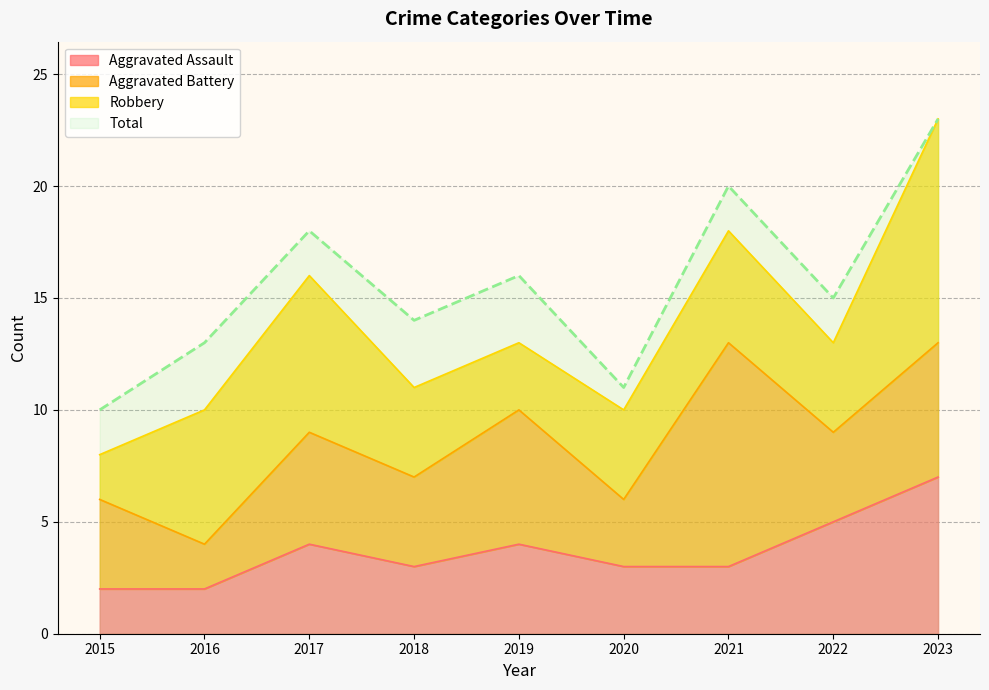

How many Aggravated Assault values are between 3 and 4?

5